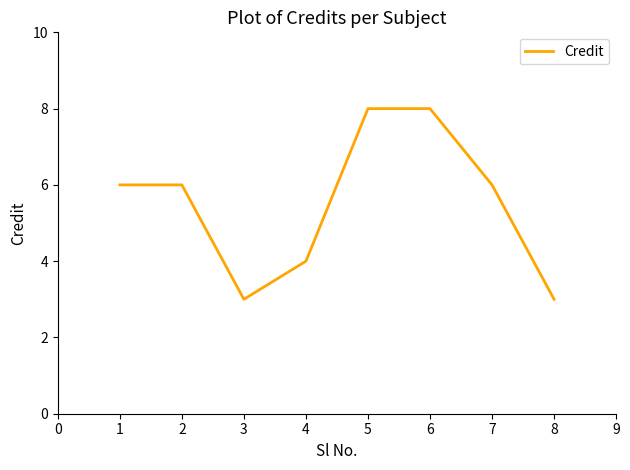

At which category does the data reach its first local valley?

3